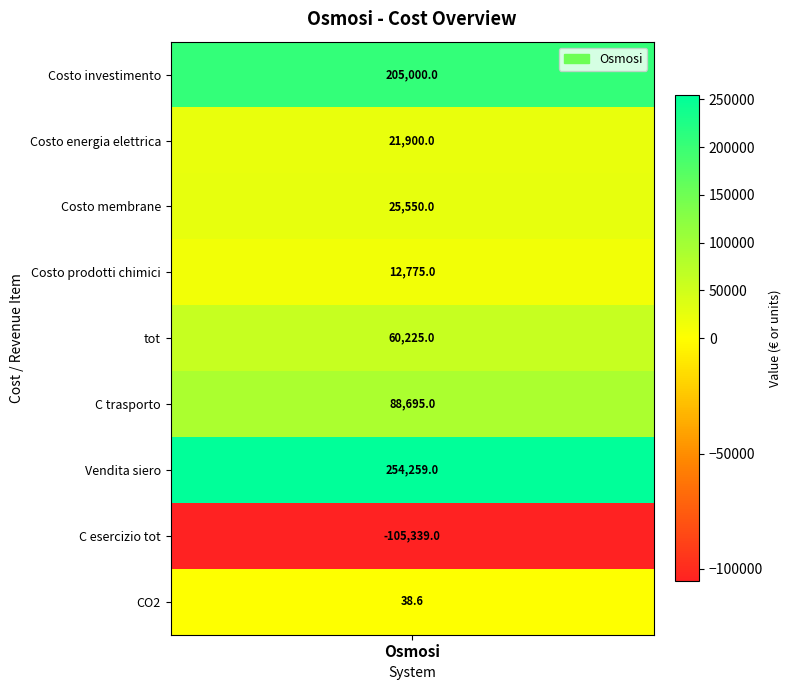

What is the difference between the maximum and second lowest values?

254220.4